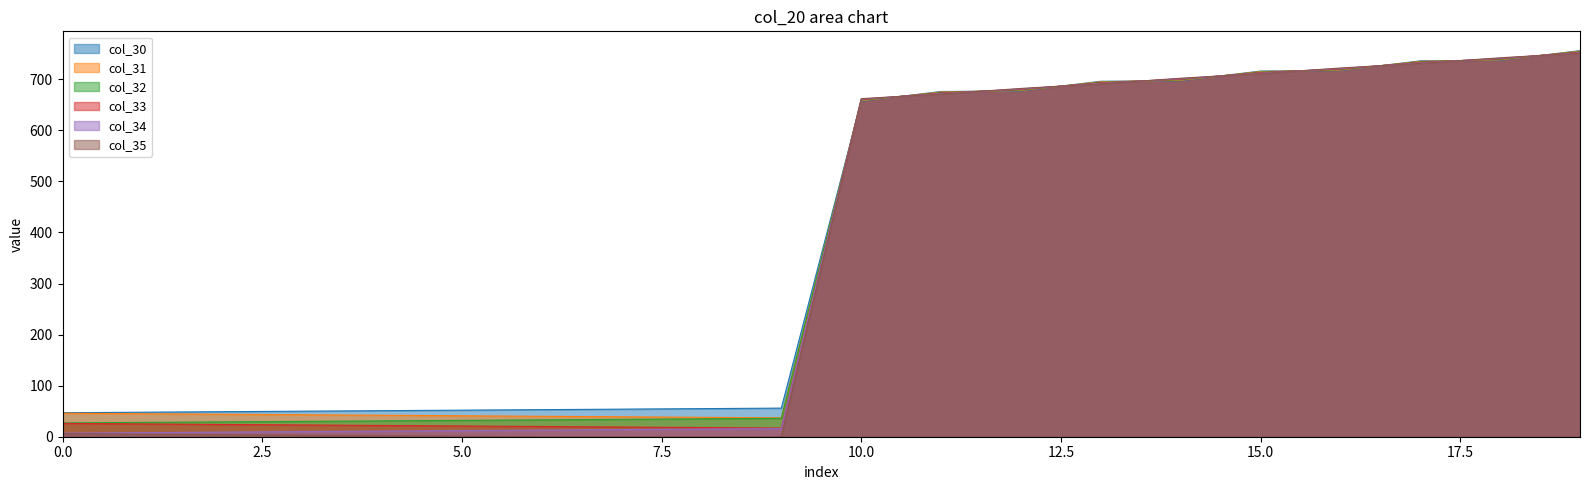

List the series in order of their peak value, highest first.

col_30, col_31, col_32, col_33, col_34, col_35